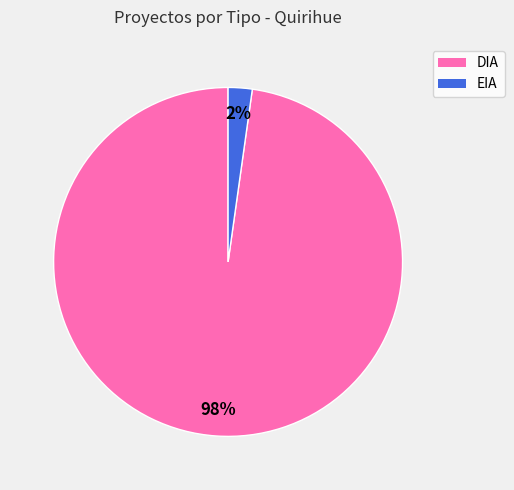

What is the smallest slice in the pie chart?

EIA